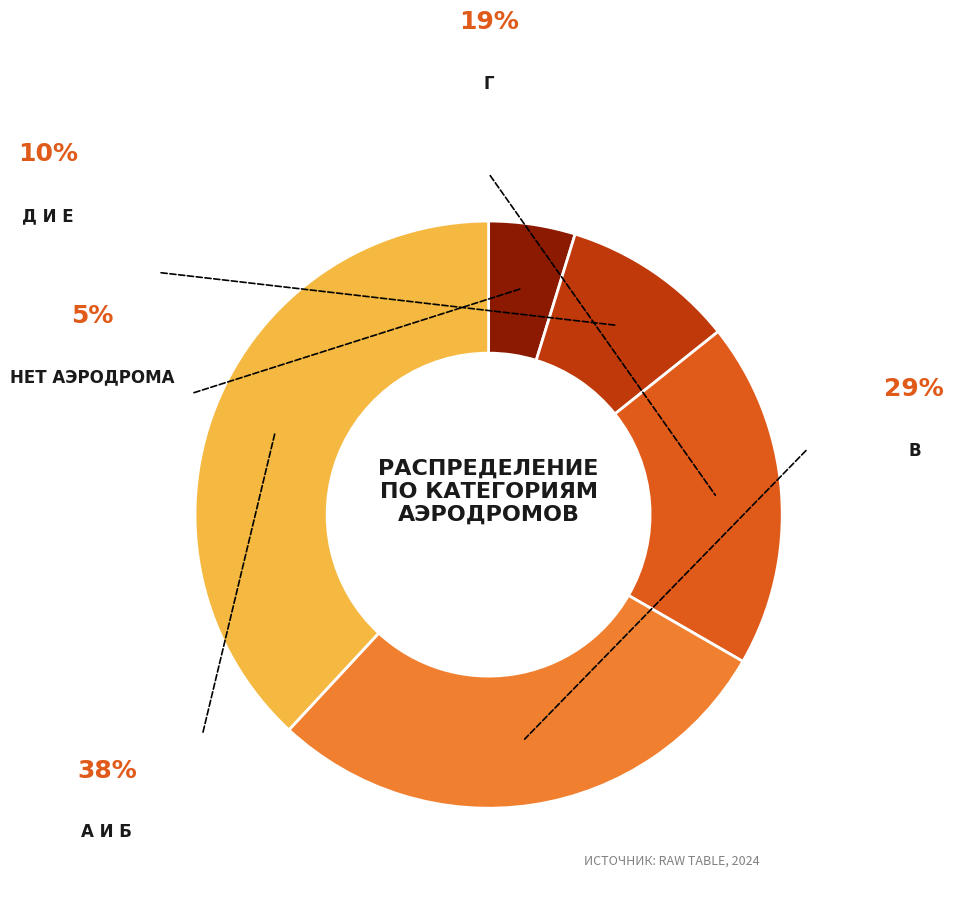

Is there a majority slice in this chart?

No